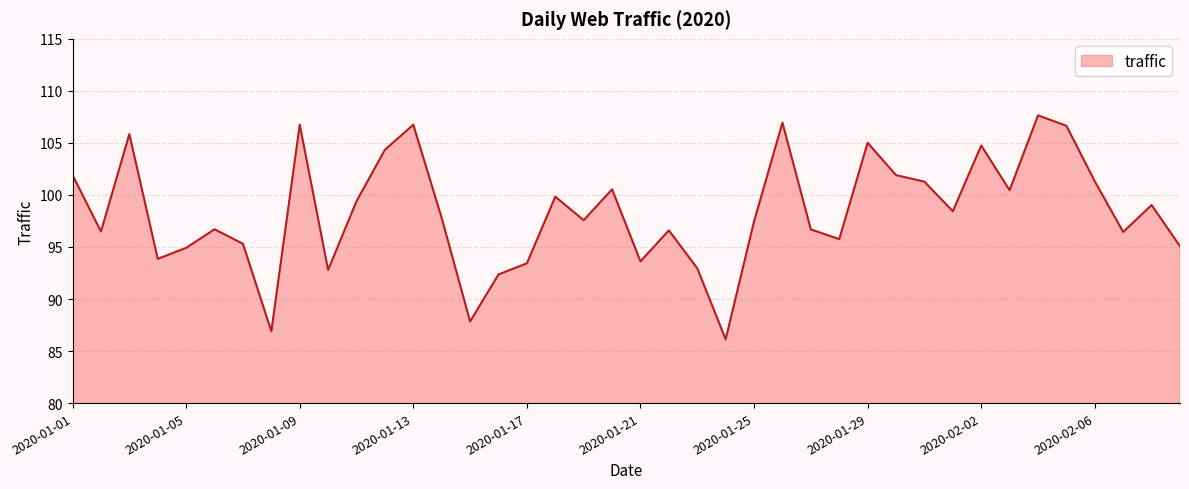

What is the maximum value shown in the chart?

107.6